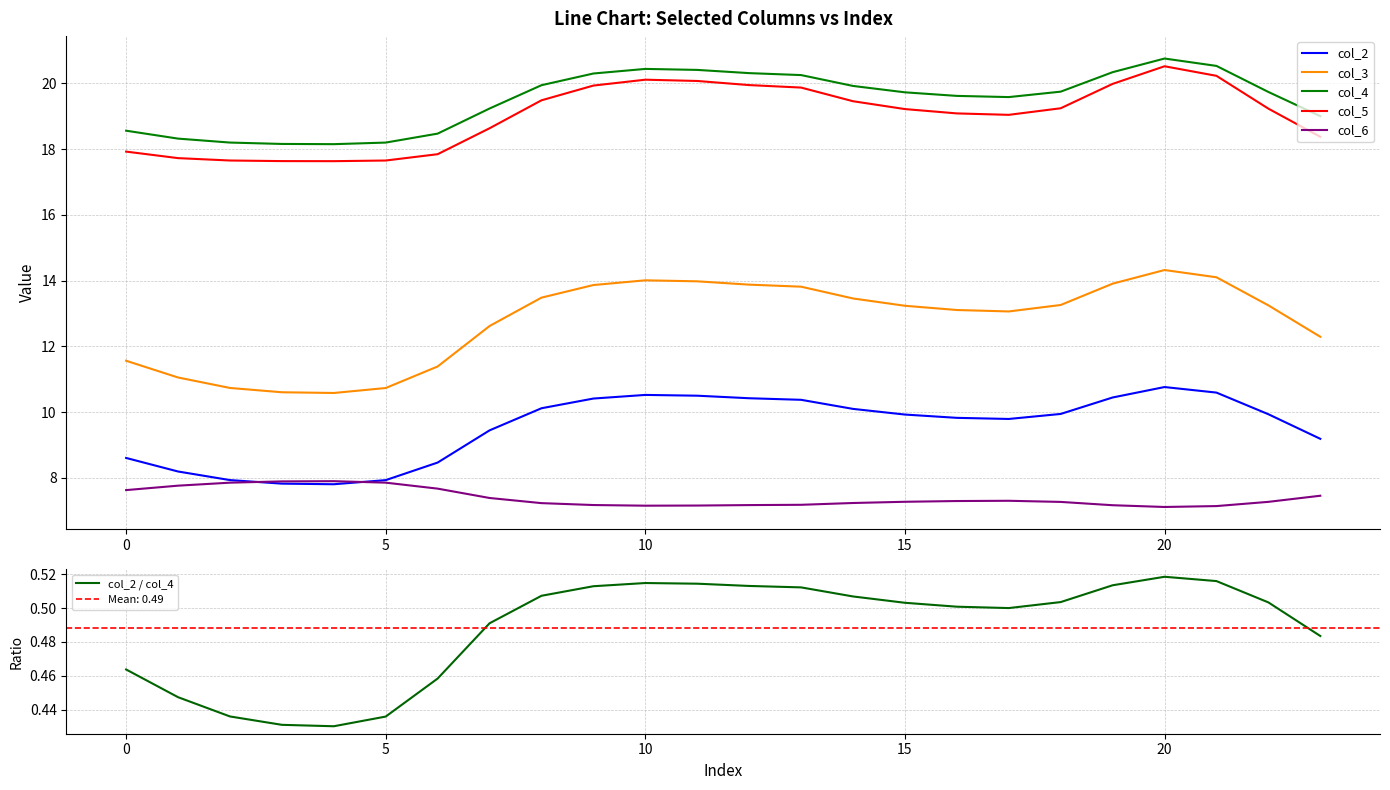

True or false: col_5 and col_6 intersect in this chart.

False